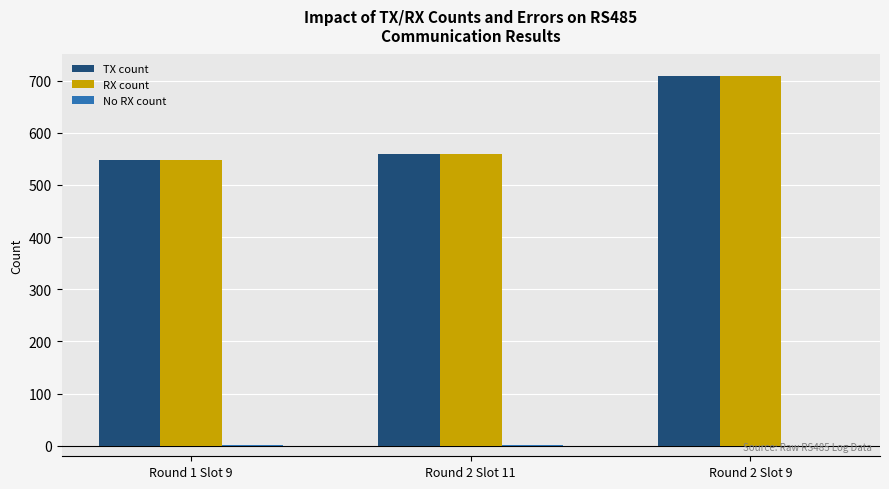

What is the highest value of the RX count series?

709